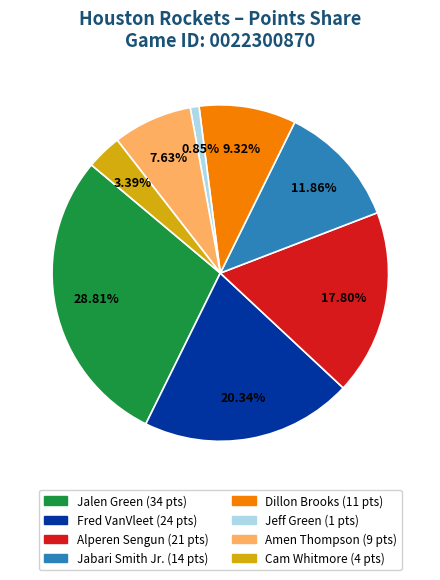

Count the number of slices in the pie.

8